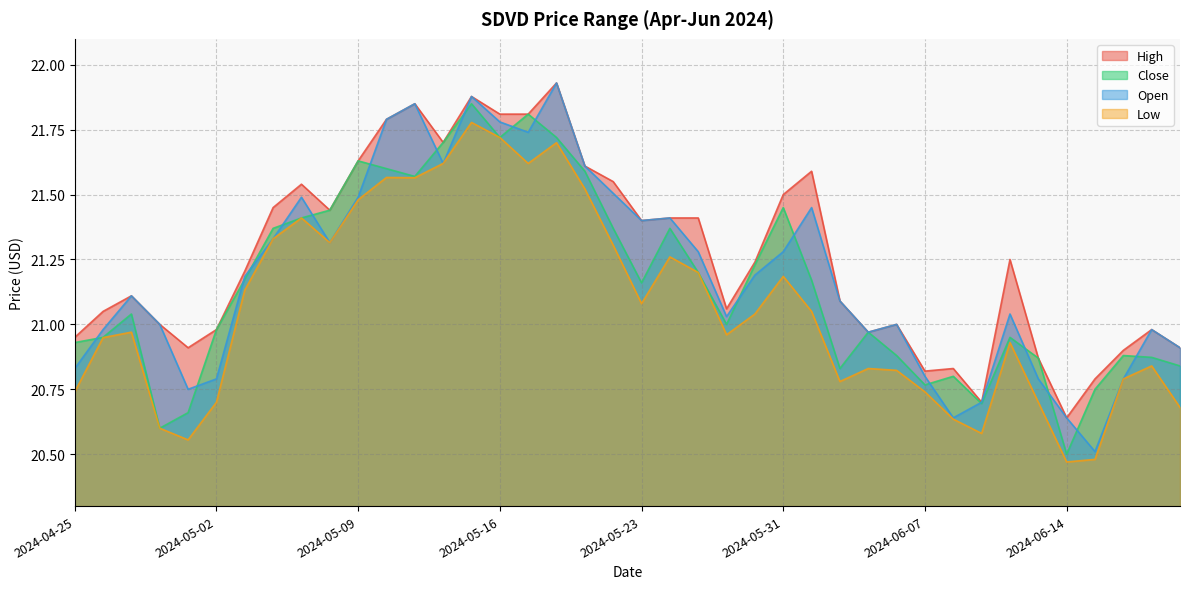

The value of High at 2024-05-16 is 5.8. True or false?

False